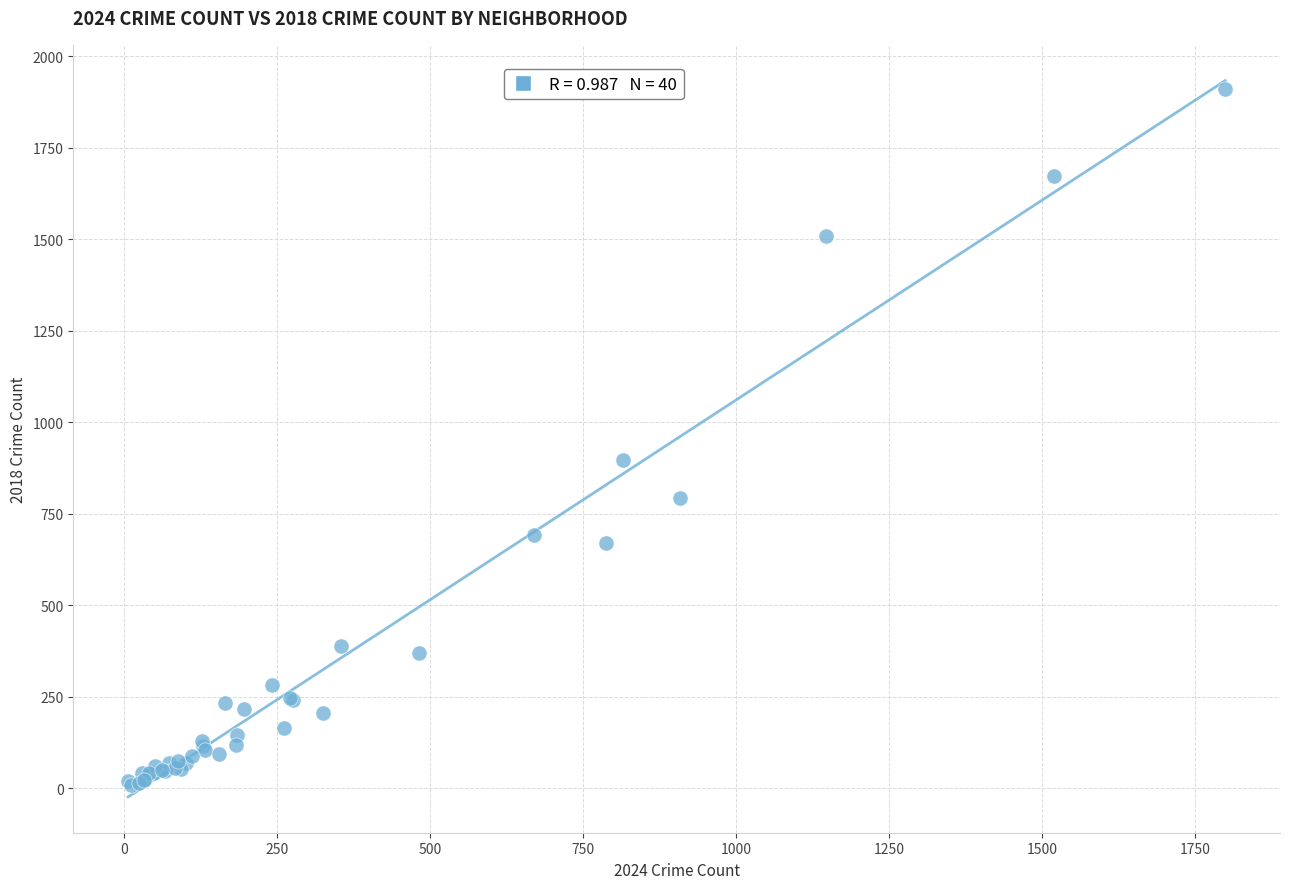

What Y value in the scatter plot is closest to 960?

898